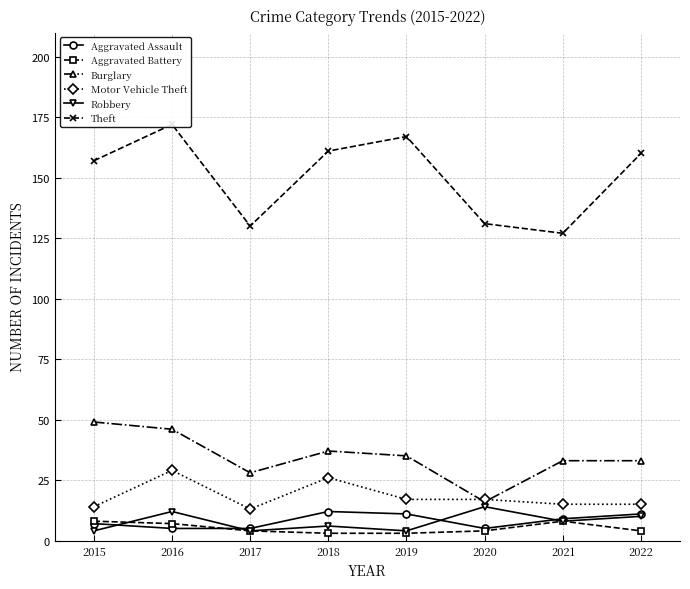

What is the value of the Motor Vehicle Theft point at the 1st from the left?

14